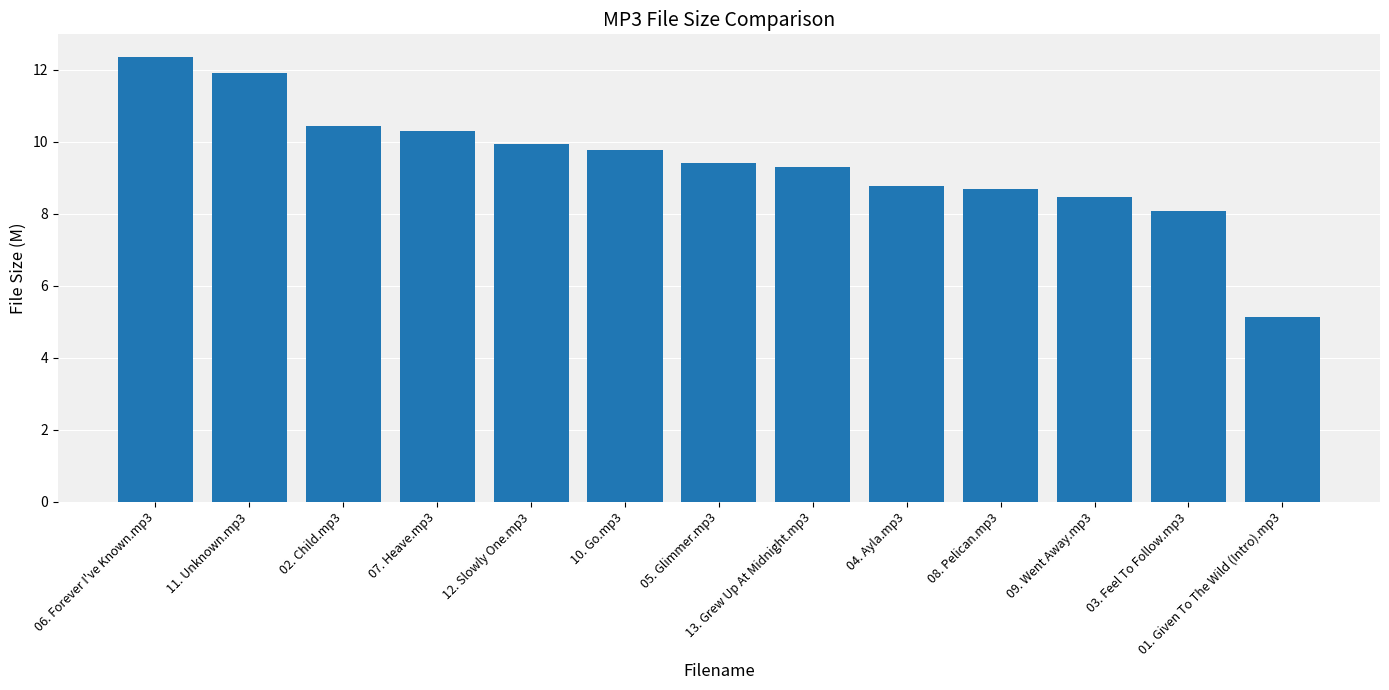

What is the average value?

9.4